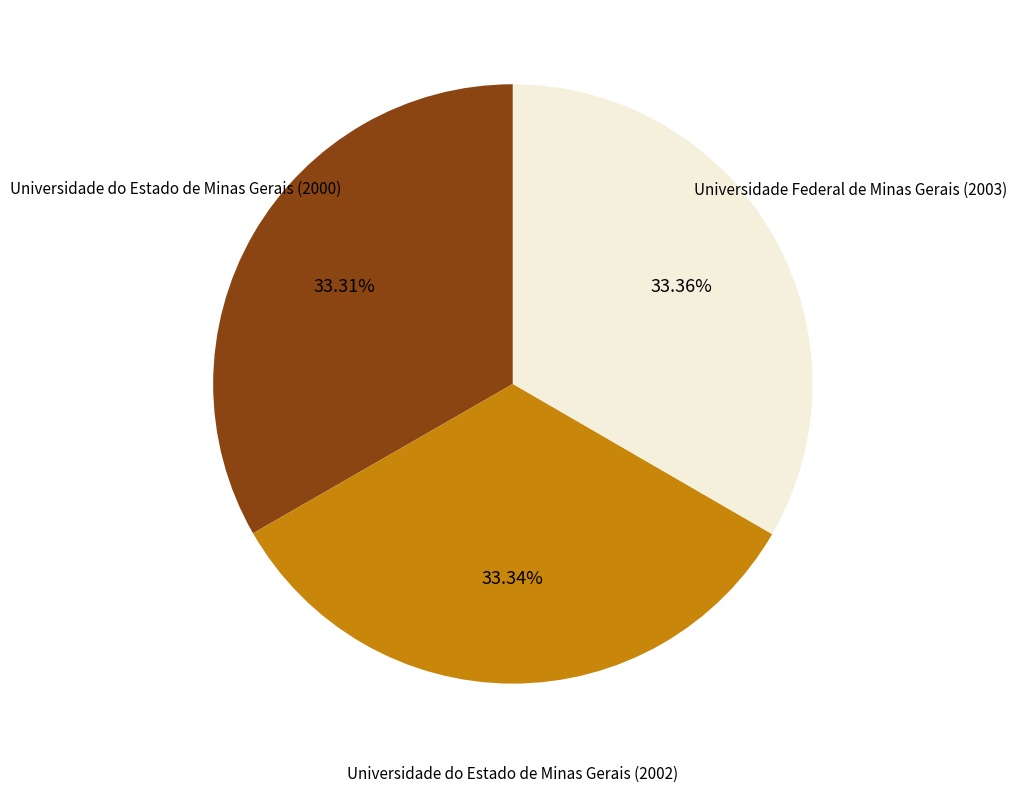

Do Universidade Federal de Minas Gerais (2003) and Universidade do Estado de Minas Gerais (2002) together represent more than half of the pie?

Yes